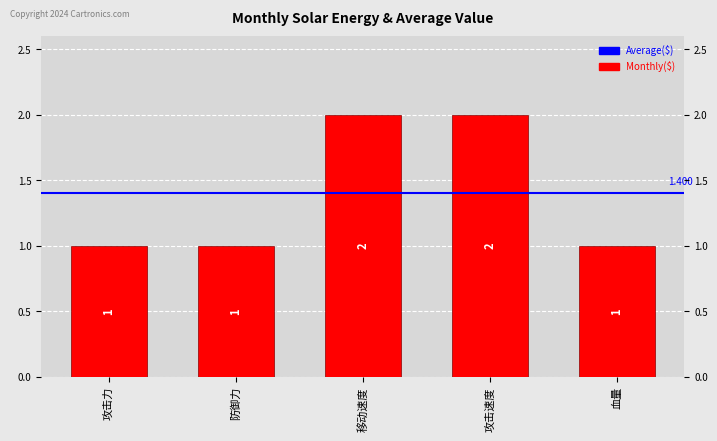

How many bars are there in total?

5